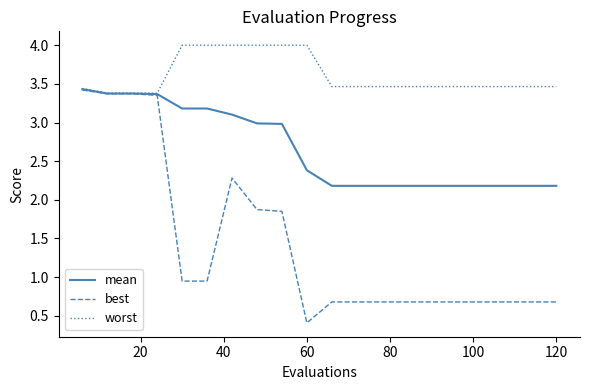

What is the maximum value shown in the chart?

4.0